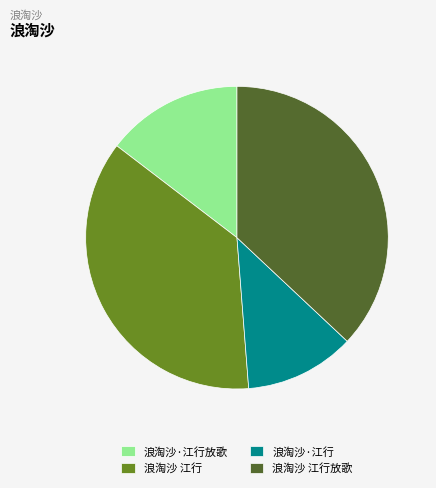

Which category has the smallest portion of the pie?

浪淘沙·江行